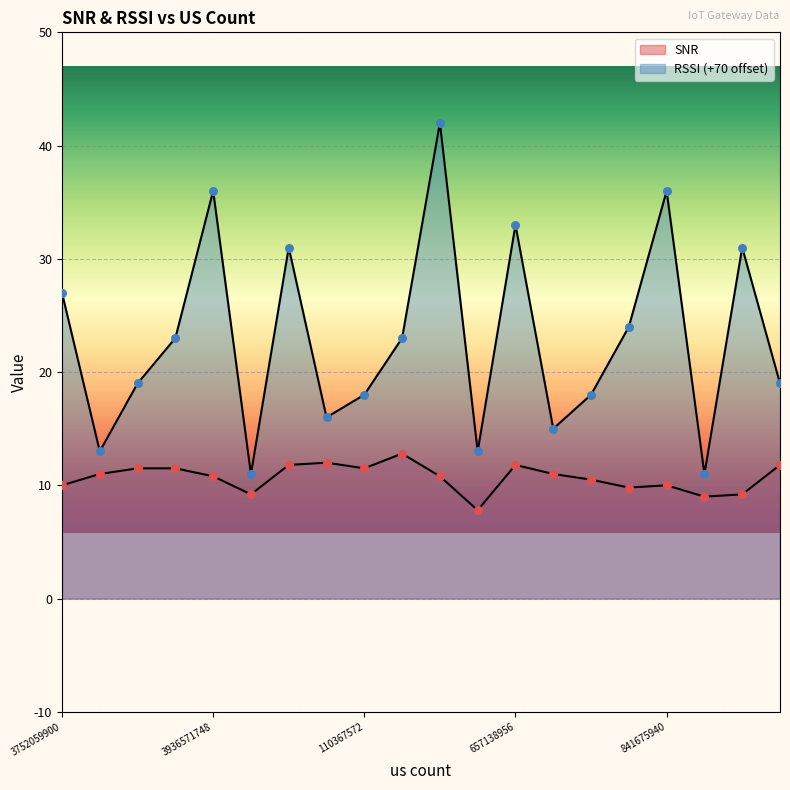

Which series contains the lowest Y value?

SNR